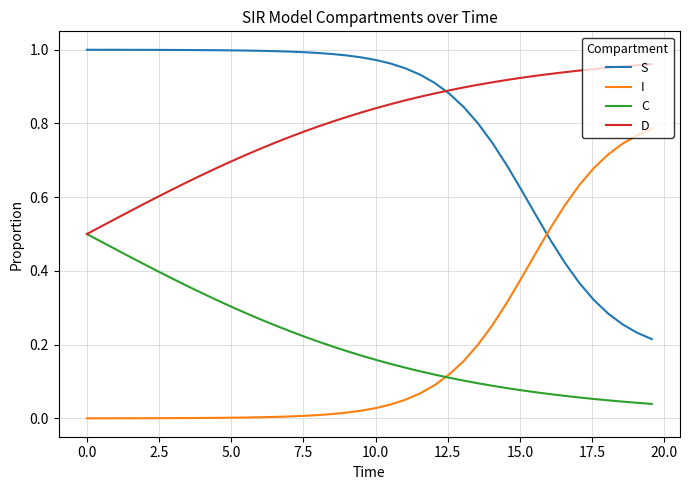

True or false: S and C cross at least once.

False